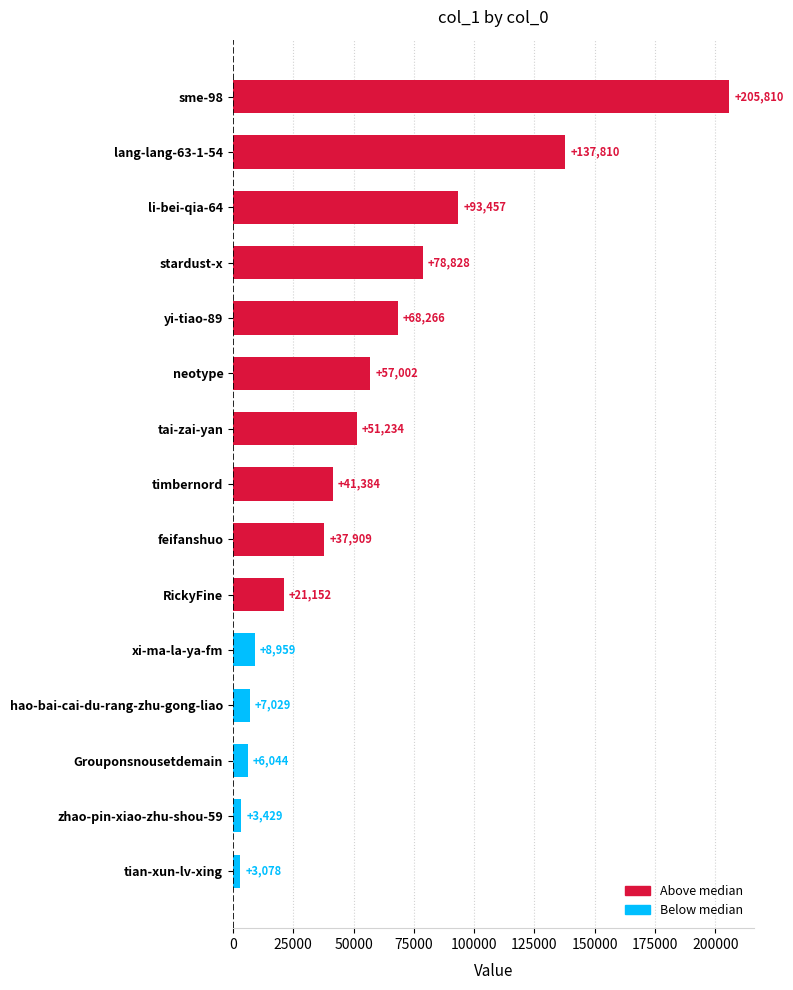

True or false: the data shows 7029 at hao-bai-cai-du-rang-zhu-gong-liao.

True